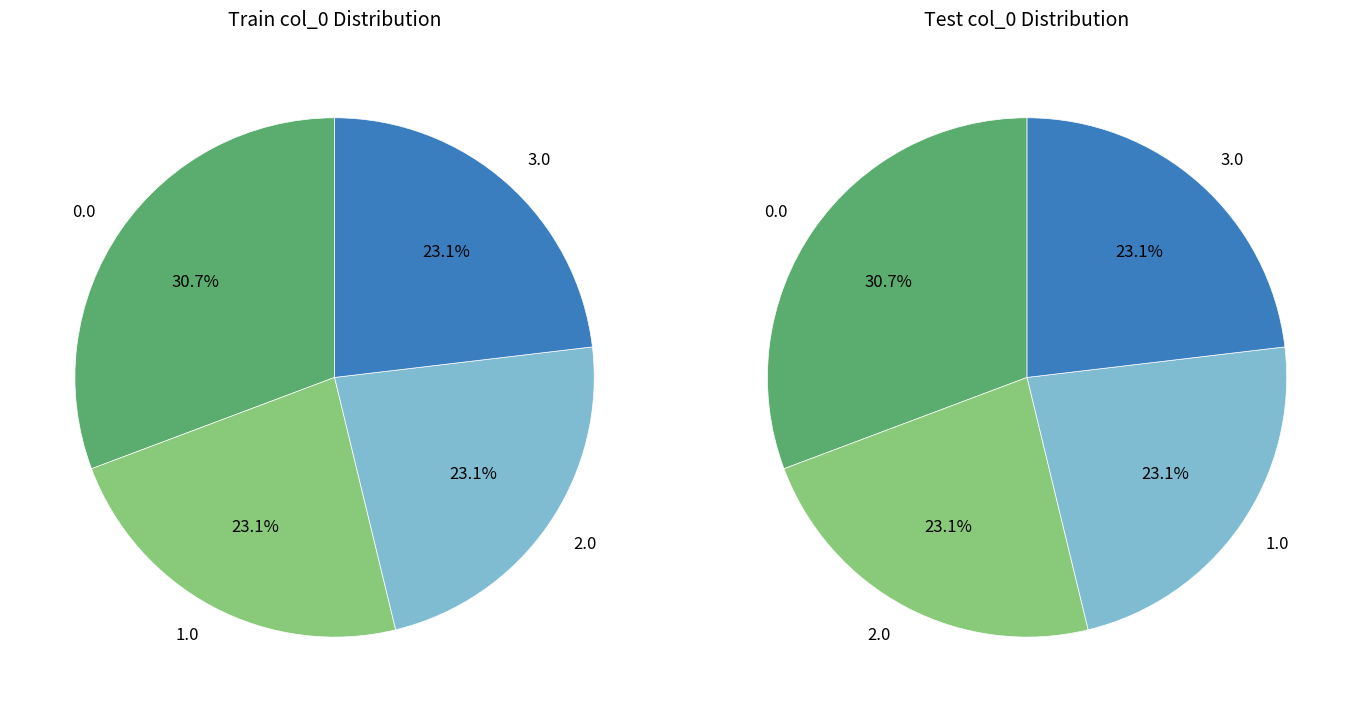

Is there a majority slice in this chart?

No